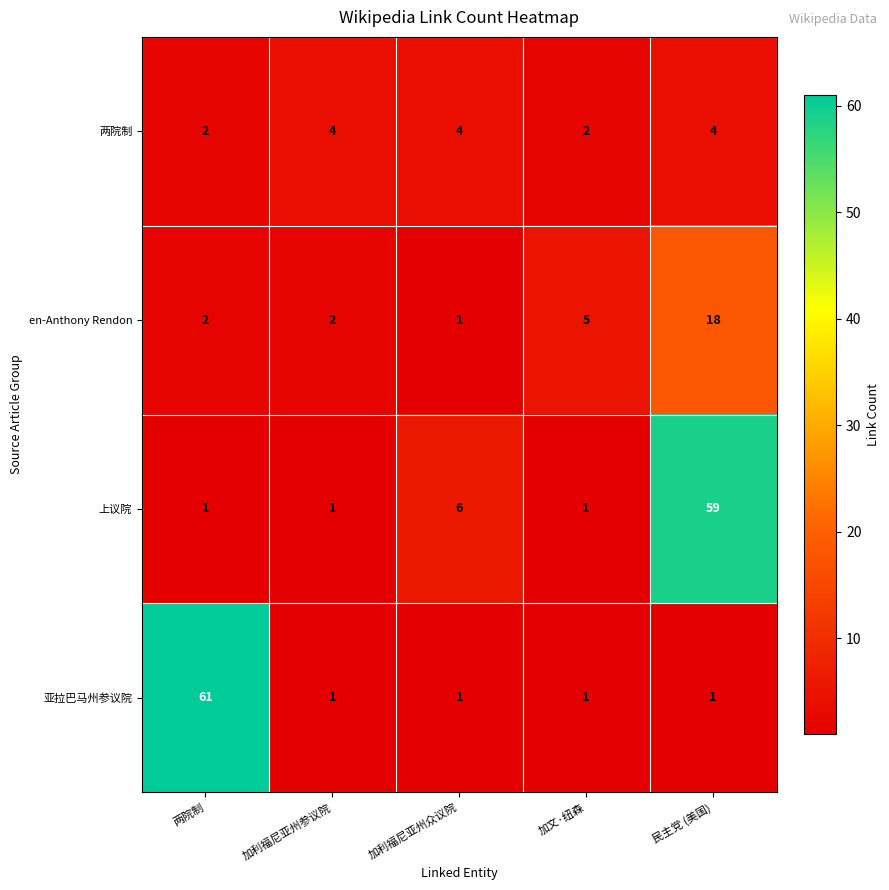

What is the sum of all en-Anthony Rendon values?

28